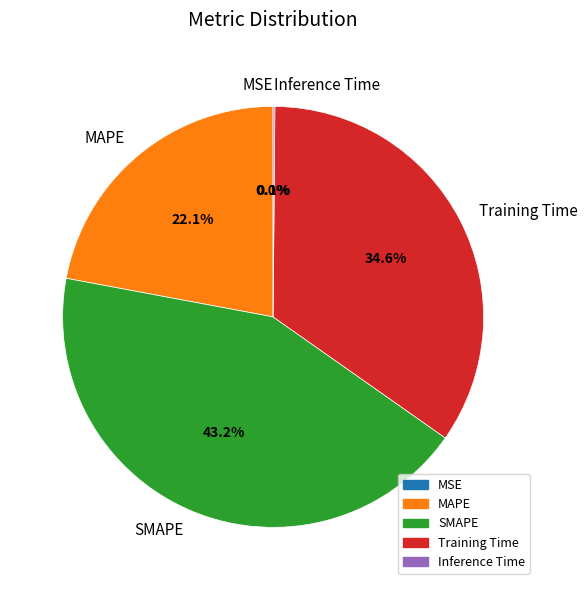

What is the largest slice in the pie chart?

SMAPE